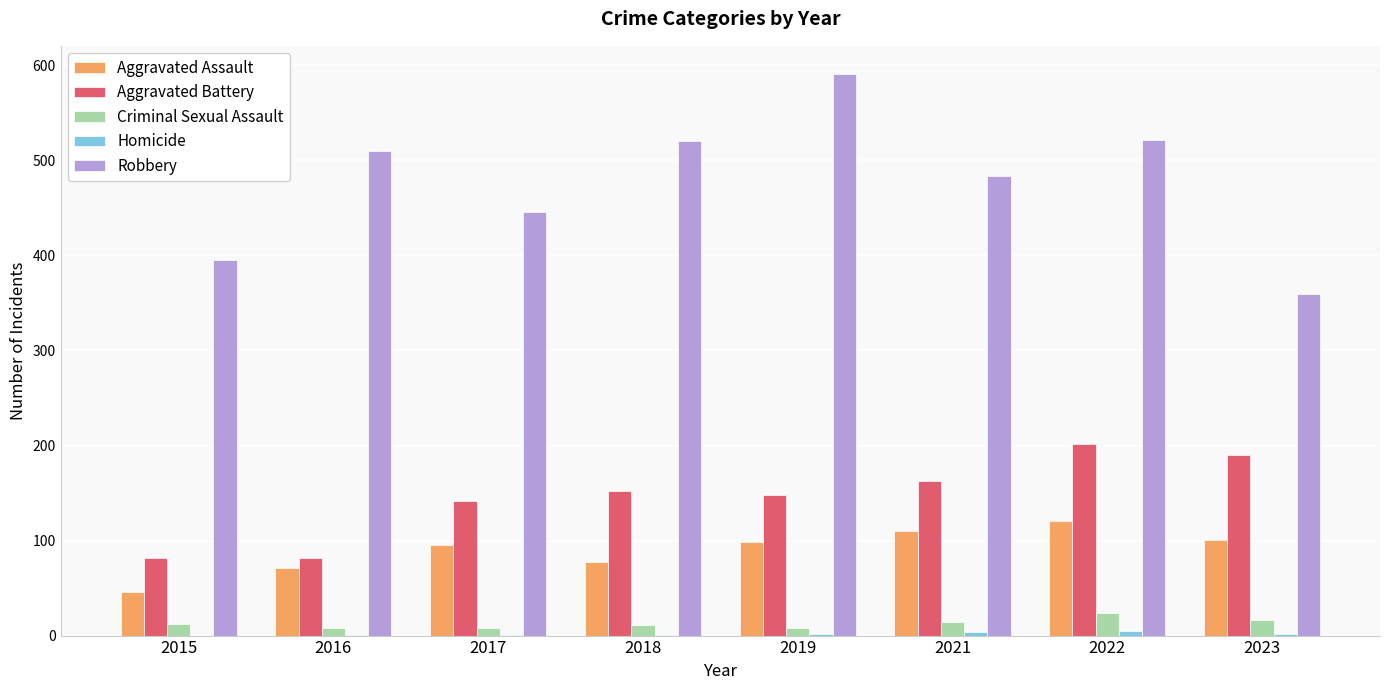

Which series has the largest range (max minus min)?

Robbery